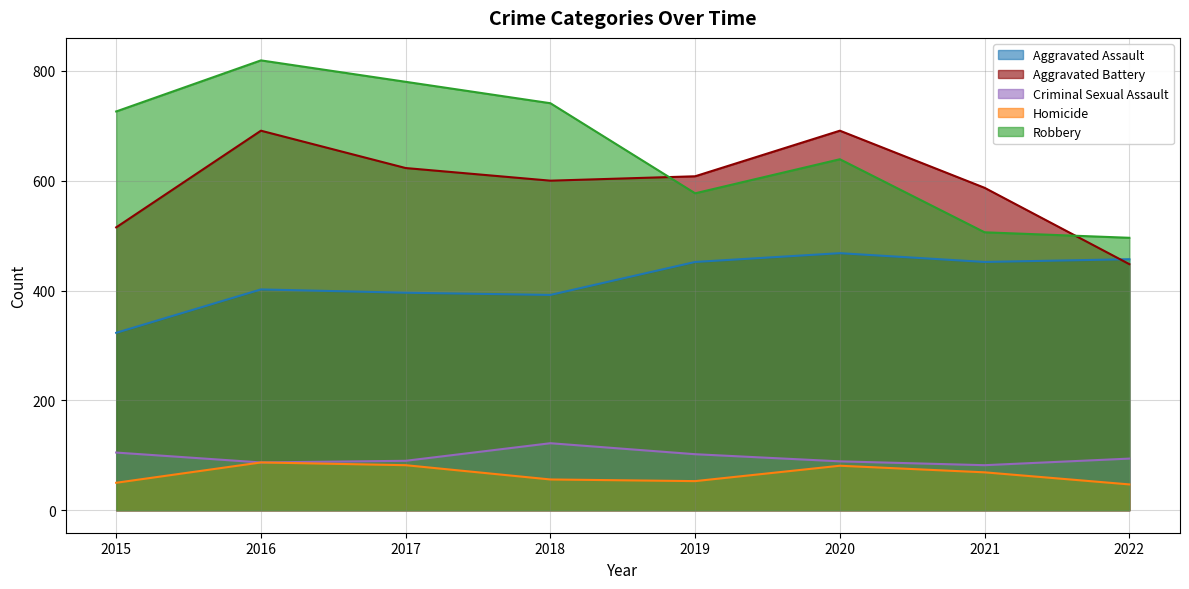

Reading right to left, what are all the values shown in this chart?

Aggravated Assault: 457	452	468	452	392	396	402	323
Aggravated Battery: 448	587	691	608	600	623	691	515
Criminal Sexual Assault: 94	82	89	102	122	90	87	105
Homicide: 47	69	81	53	56	82	87	50
Robbery: 496	506	639	577	741	780	819	726